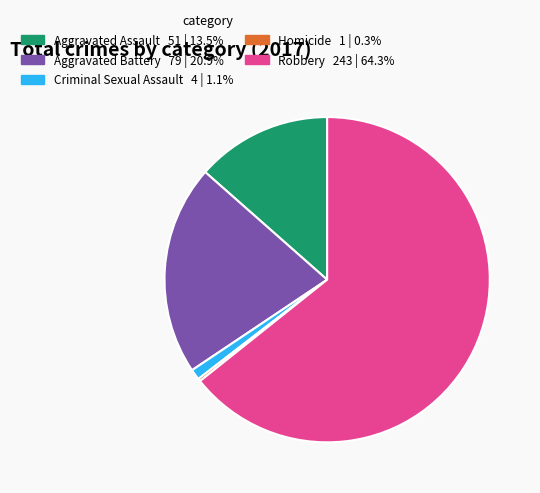

Approximately how many times larger is the value at Aggravated Battery compared to Robbery?

0.3